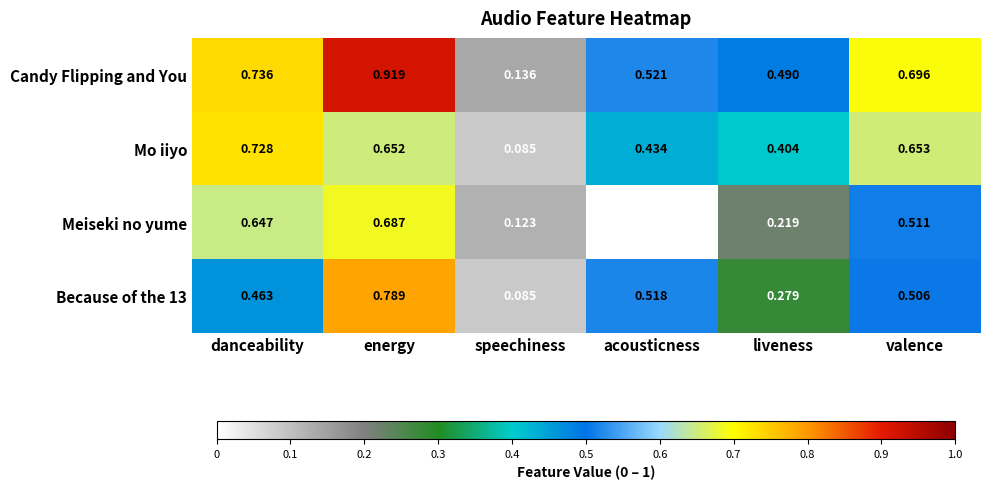

Which category has the highest value across all series?

energy